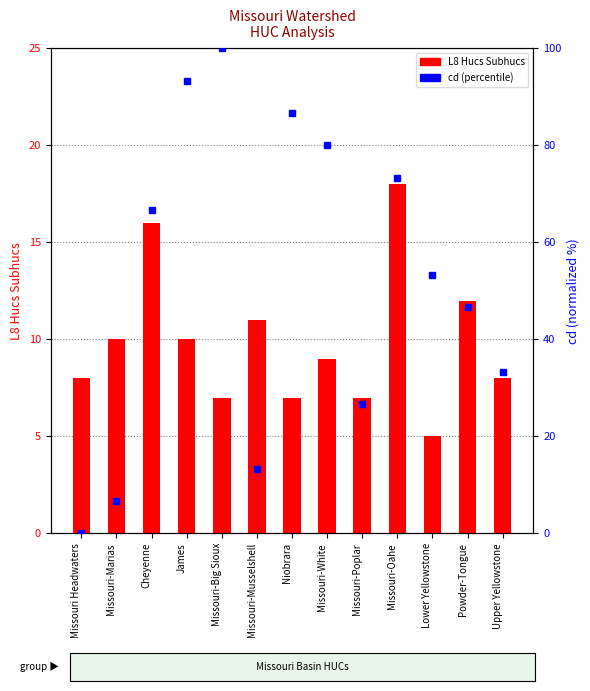

What is the label of the 9th bar from the right?

Missouri-Big Sioux